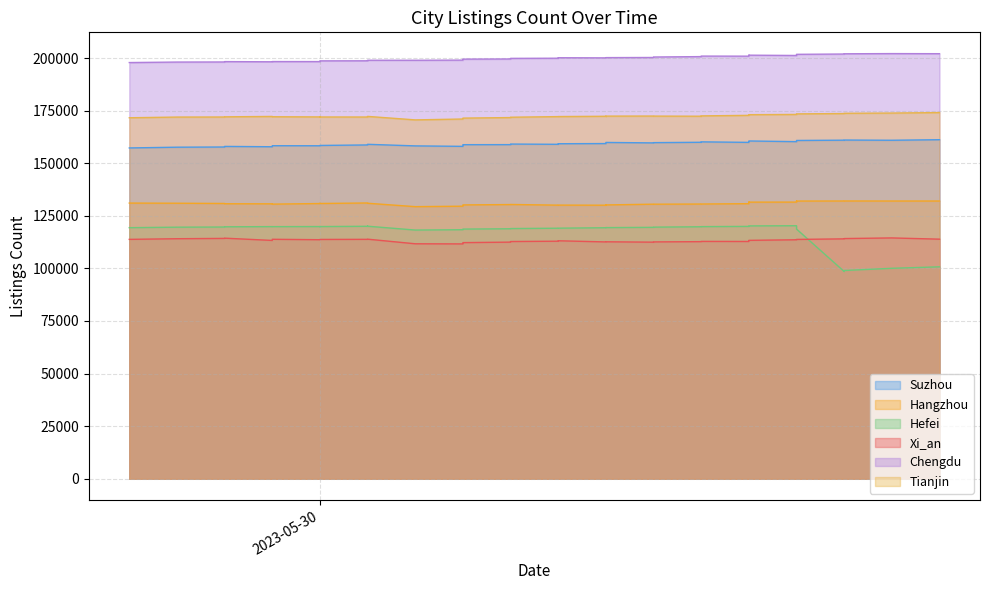

Reading left to right, extract all data points from this chart.

Suzhou: 157247	157601	157695	157974	157812	158308	158282	158413	158433	158671	158933	158974	158220	158003	158538	158797	158821	159090	158977	159247	159330	159827	159861	159648	159769	159942	160143	159895	160178	160254	160473	160552	160557	160242	160764	160802	160934	161000	160900	161161
Hangzhou: 131037	130967	130849	130719	130683	130536	130822	130898	130842	131081	131036	130957	129338	129556	130038	130163	130334	130372	130051	130073	130028	130175	130150	130517	130501	130580	130589	130756	131151	131292	131465	131525	131487	131501	132025	131998	132019	132032	132011	132012
Hefei: 119342	119577	119654	119759	119843	119833	119875	119817	119871	120008	120097	120038	118211	118375	118531	118670	118828	118924	119086	119102	119321	119399	119375	119505	119594	119779	119837	119955	120047	120077	120139	120171	120177	120271	118792	118682	98513	98983	100031	100735
Xi_an: 113784	114091	114242	114355	113280	113825	113620	113732	113750	113797	113868	113878	111686	111624	112011	112238	112471	112763	112914	113114	112568	112617	112632	112452	112572	112704	112816	112786	113018	113097	113238	113315	113316	113591	113712	113755	114025	114167	114465	113879
Chengdu: 197840	198073	198116	198289	198205	198314	198303	198548	198644	198676	198821	198929	198924	198997	199359	199466	199541	199825	199903	200136	200069	200166	200186	200250	200471	200670	200909	200877	200990	201045	201256	201357	201350	201204	201670	201753	201893	202009	202100	202052
Tianjin: 171594	171920	171953	172034	172219	172080	171994	171945	171963	171947	172024	172243	170584	170999	171156	171424	171690	171846	172143	172167	172304	172298	172373	172404	172380	172328	172482	172742	172774	172789	172810	172959	173060	173181	173245	173438	173597	173715	173827	174058